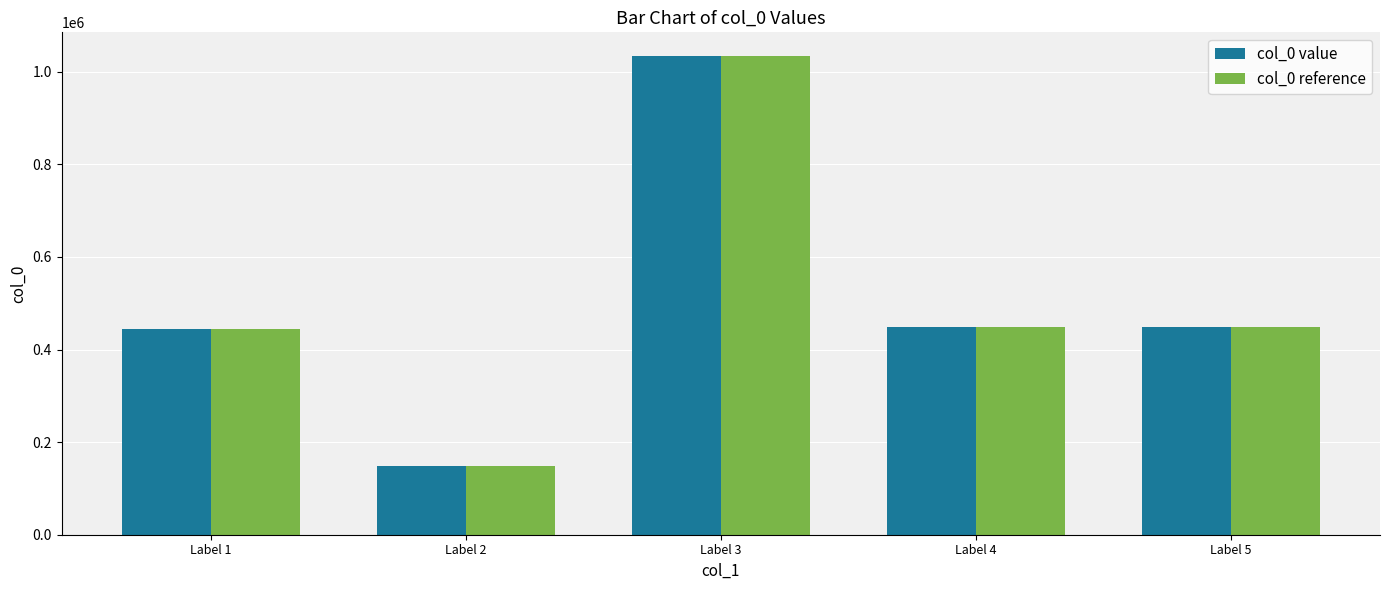

What are all the series names shown in the legend?

col_0 value, col_0 reference